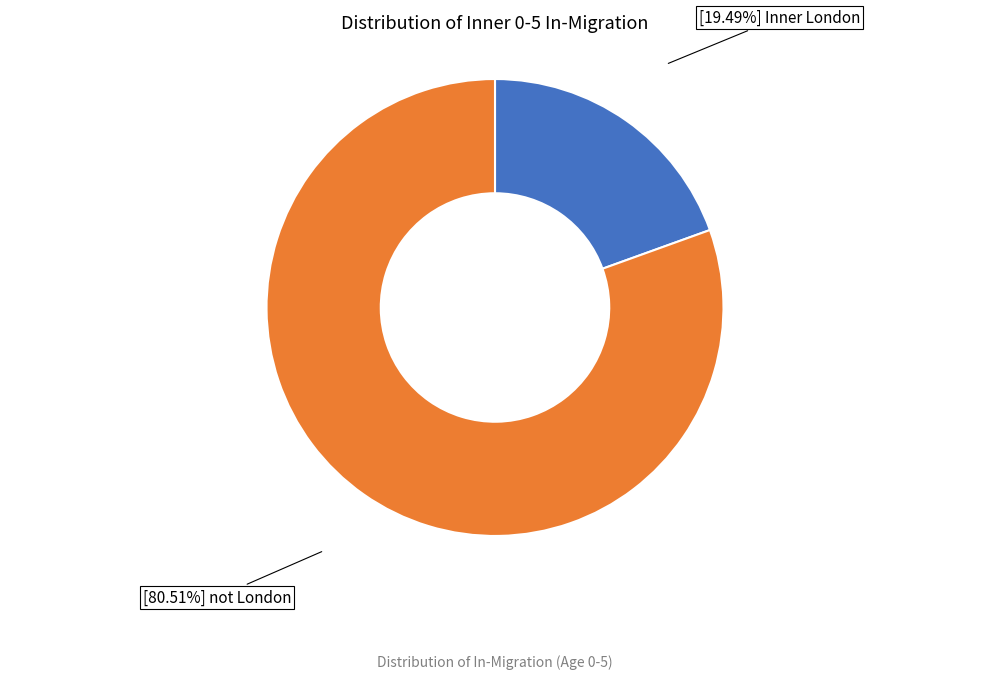

Is there a majority slice in this chart?

Yes